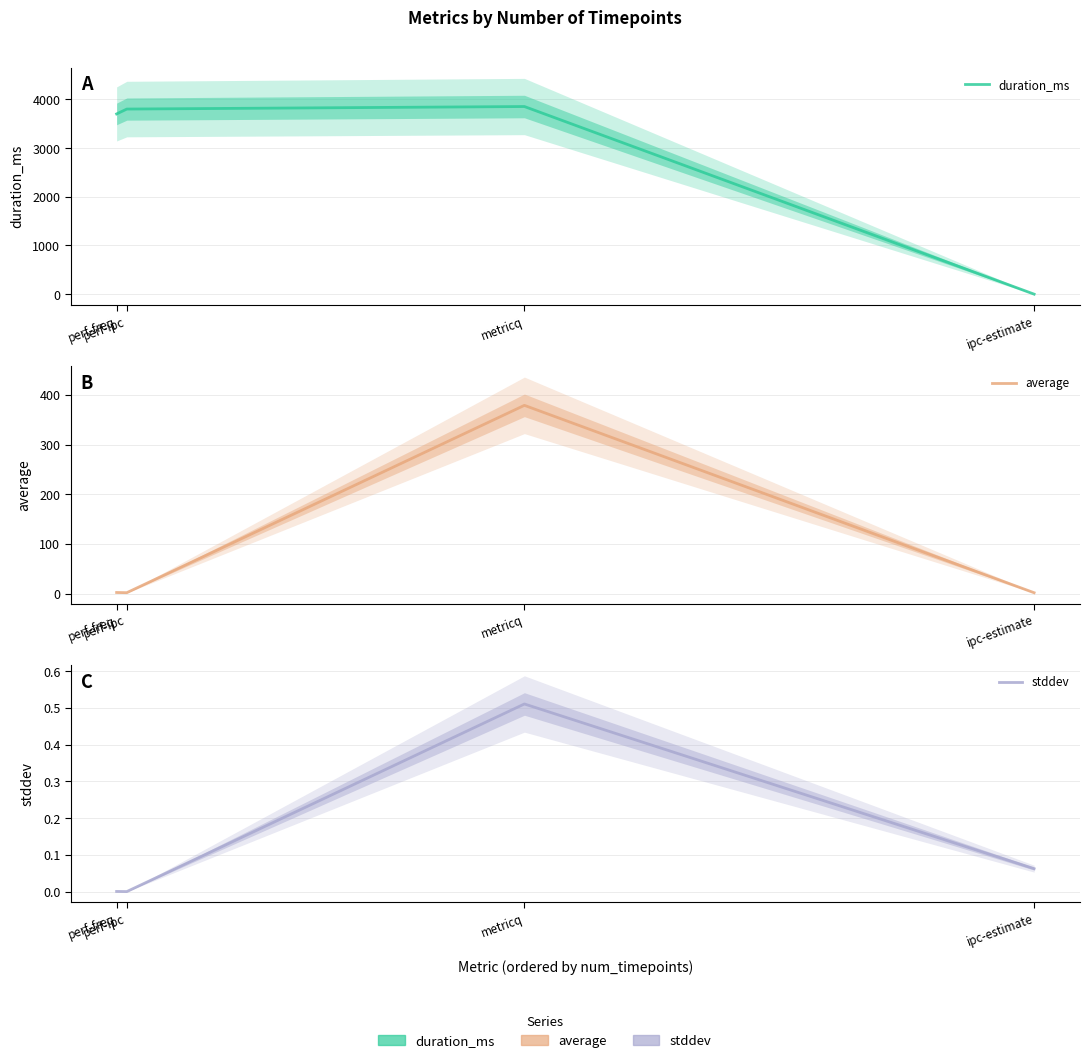

What position from the right is perf-freq?

4